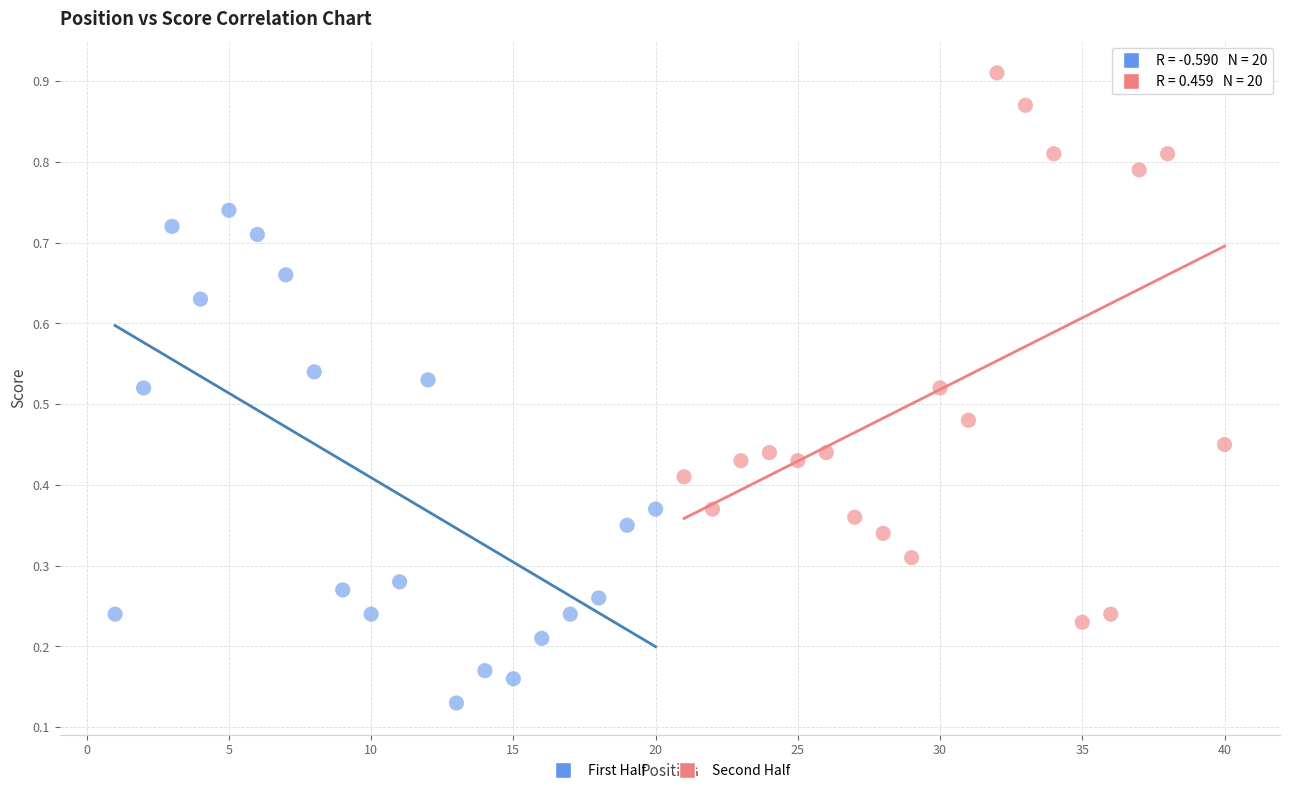

Which series reaches the minimum Y coordinate?

First Half